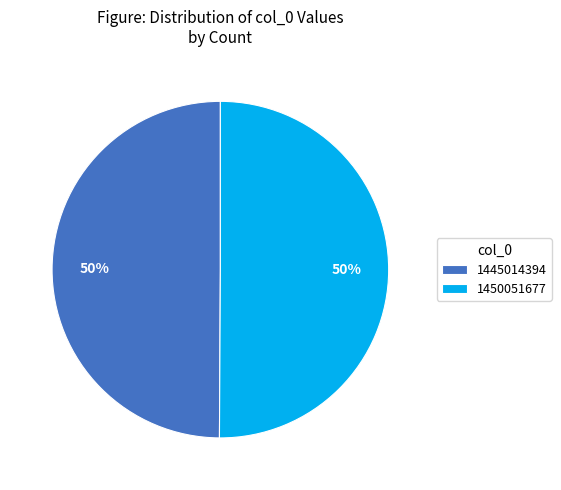

What is the ratio of the value at 1450051677 to the value at 1445014394?

1.0